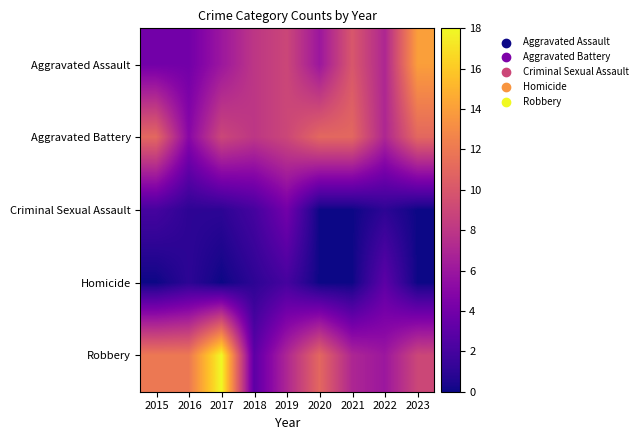

What is the difference between the highest and lowest values at 2022?

6